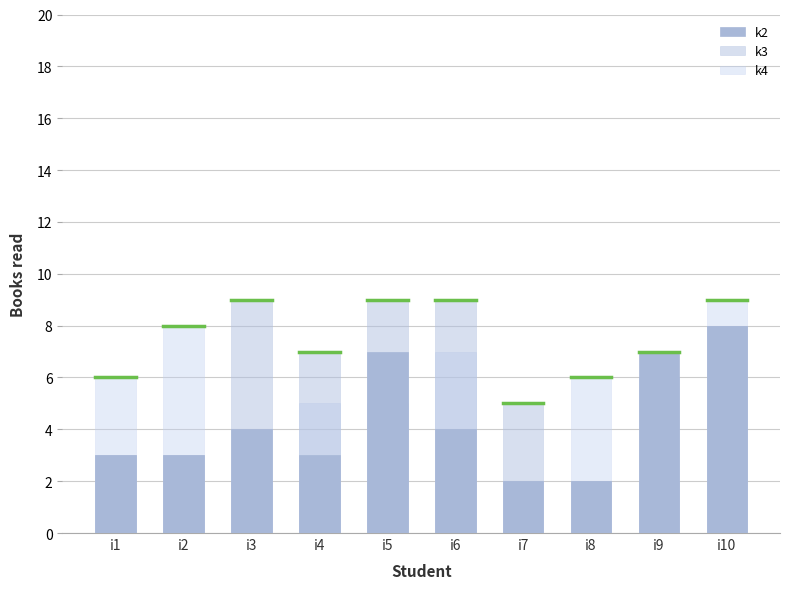

How many groups of bars are there?

10